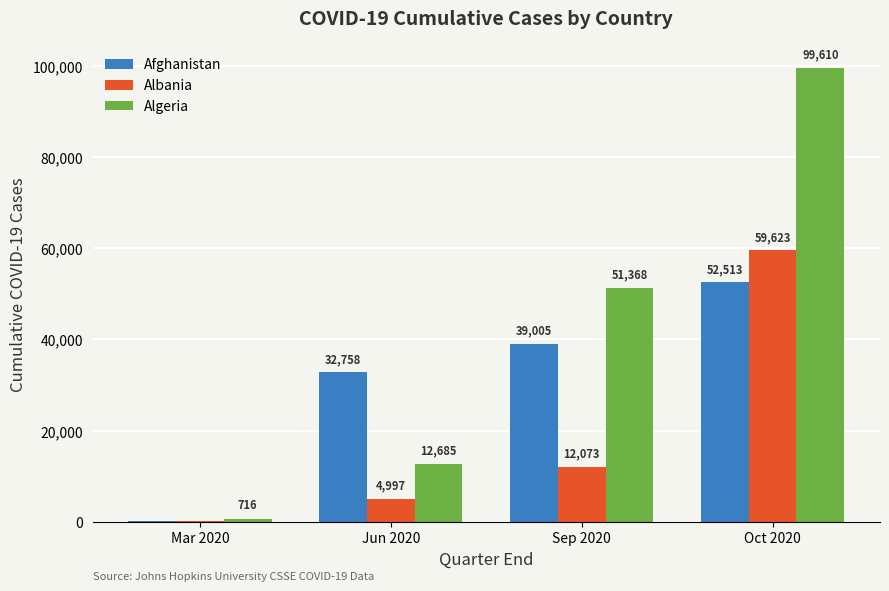

At which label is Afghanistan closest to 26352?

Jun 2020